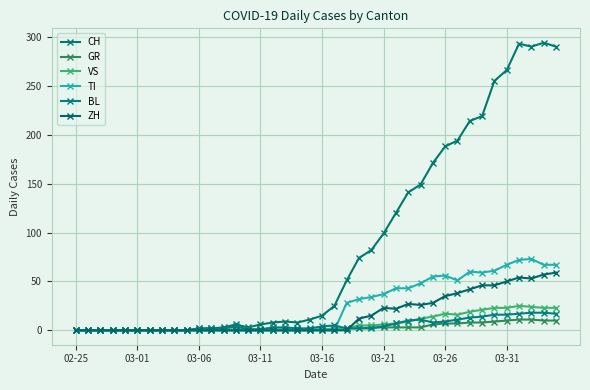

How many values in the TI series exceed 0?

18